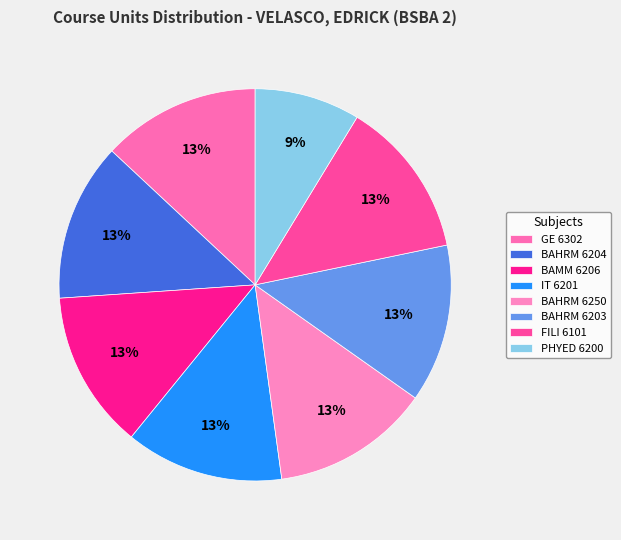

Count the number of slices in the pie.

8